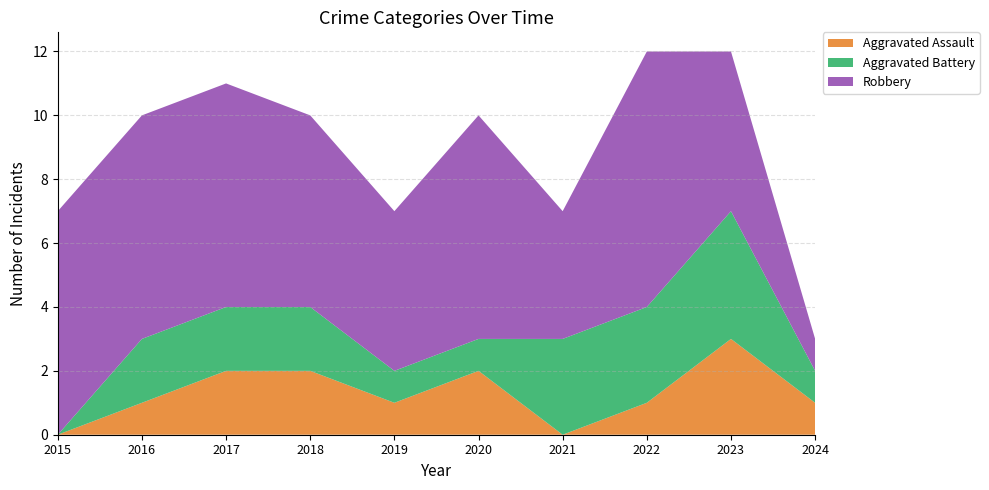

Reading left to right, transcribe all the data shown in this chart.

Aggravated Assault: 0	1	2	2	1	2	0	1	3	1
Aggravated Battery: 0	2	2	2	1	1	3	3	4	1
Robbery: 7	7	7	6	5	7	4	8	5	1